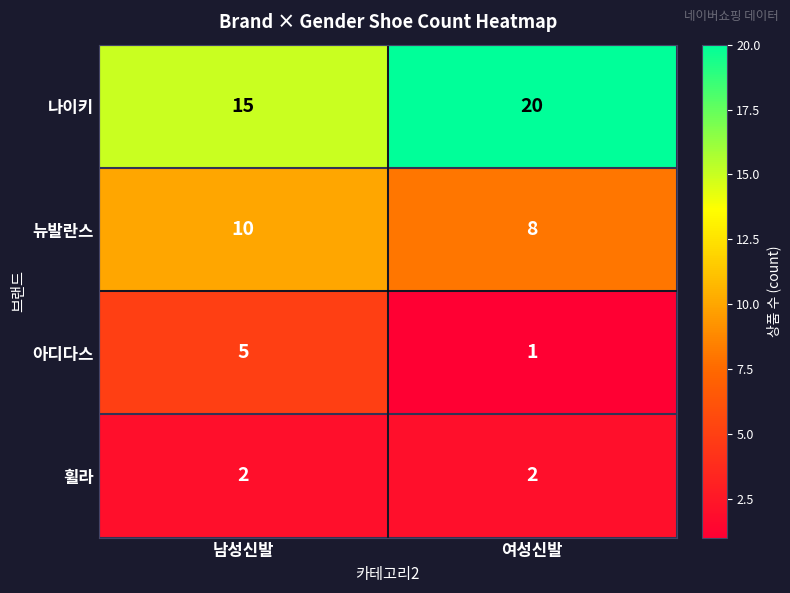

The value of 나이키 at 남성신발 is 15. True or false?

True